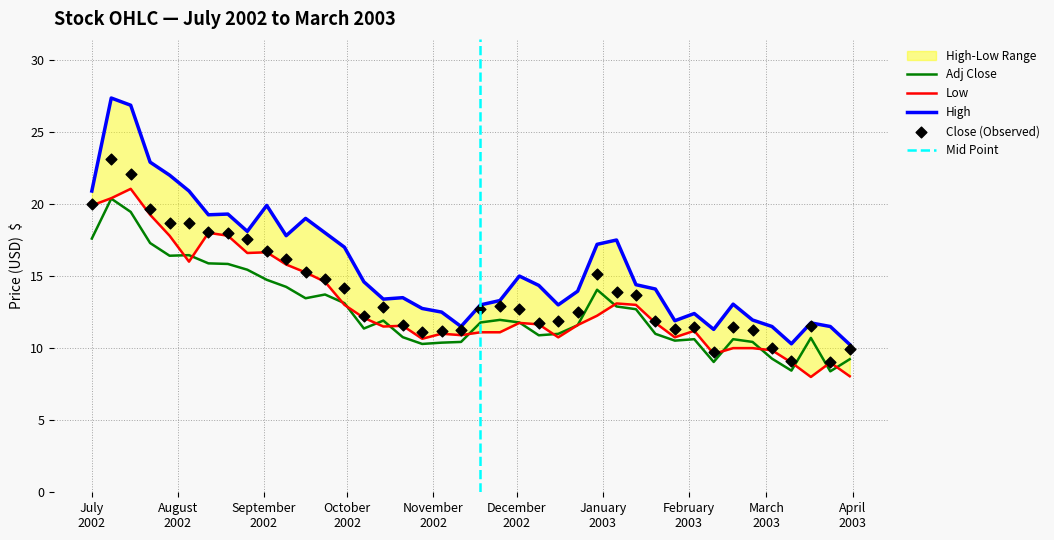

What is the total value across all series at 2003-02-10?

39.7